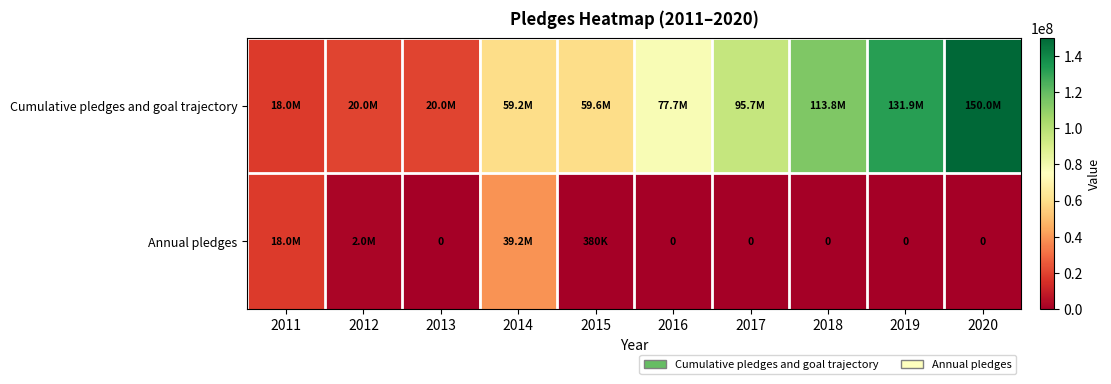

True or false: Annual pledges has a value of 427199 at 2012.

False